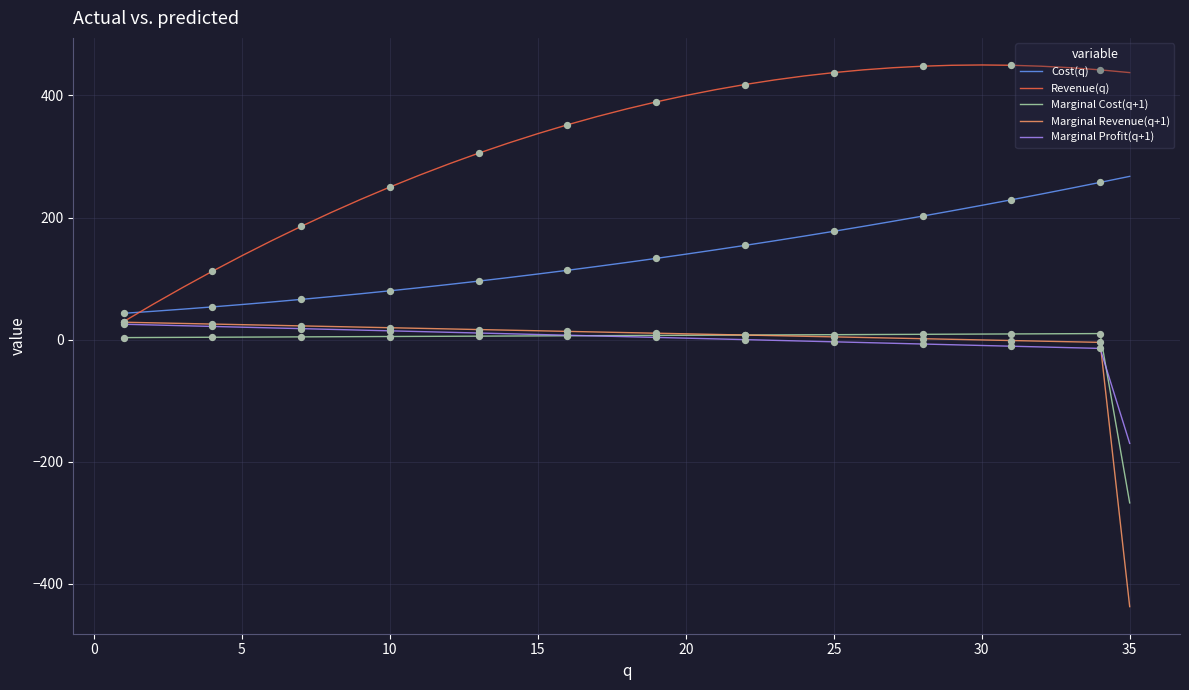

What is the maximum value shown in the chart?

450.0